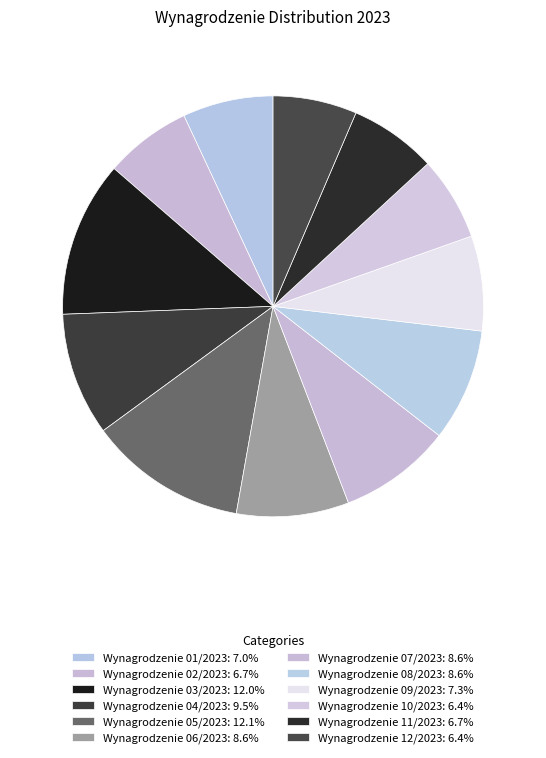

To the nearest percent, what is the difference between the Wynagrodzenie 06/2023 and Wynagrodzenie 09/2023 slice percentages?

1%